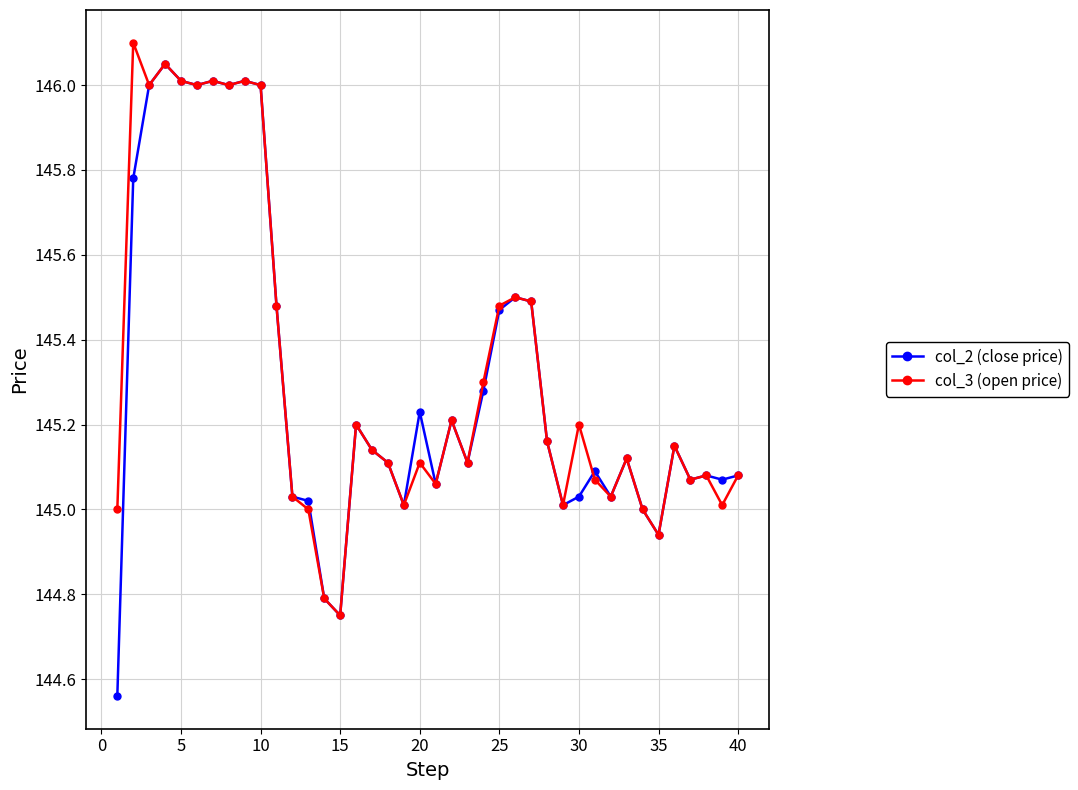

In col_3 (open price), how many points are higher than both neighbors (excluding endpoints)?

12